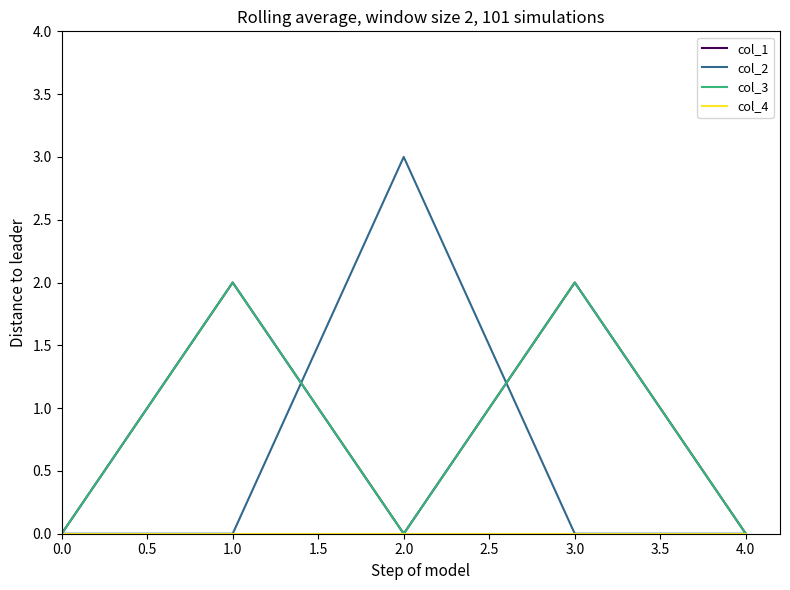

What is the sum of all col_2 values?

3